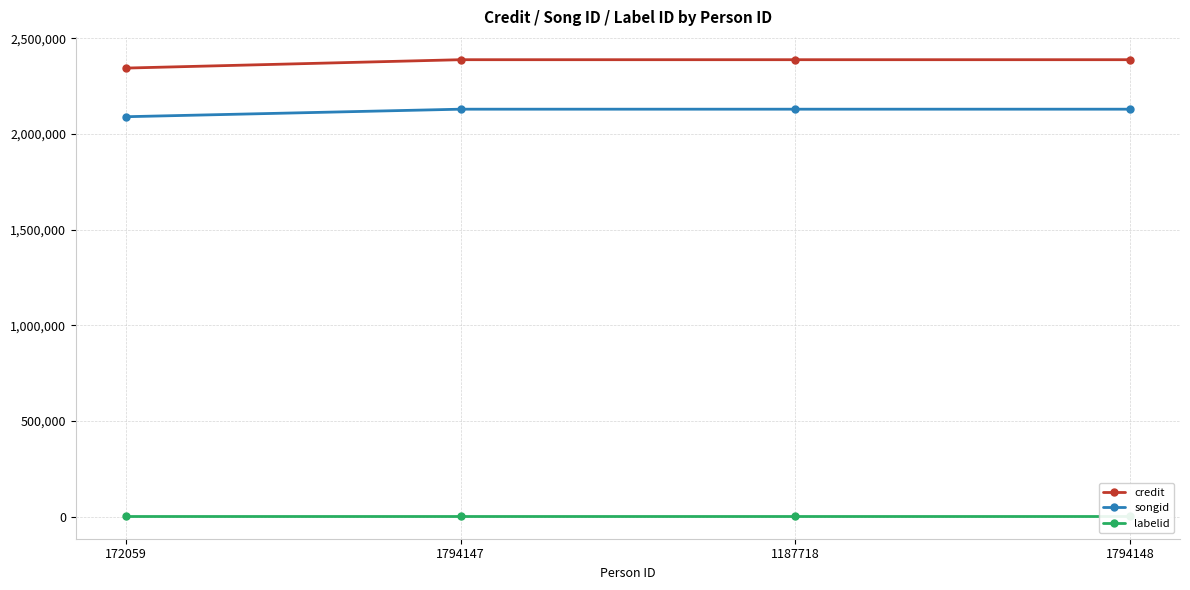

What position from the left is 1794148?

4